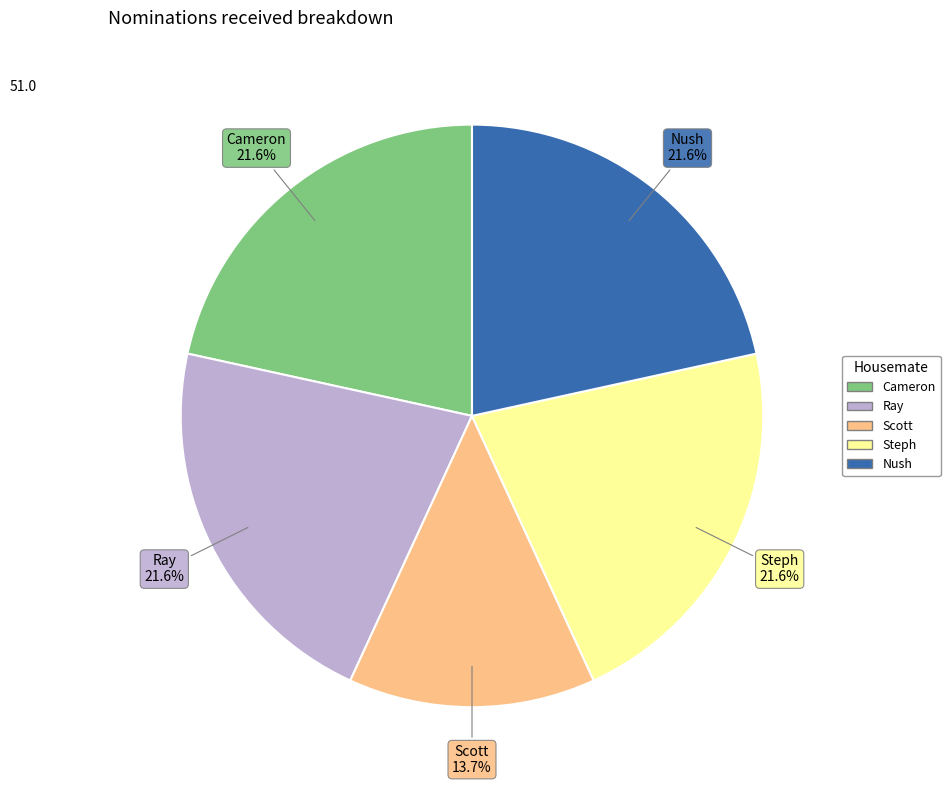

To the nearest percent, what is the average slice percentage?

20%